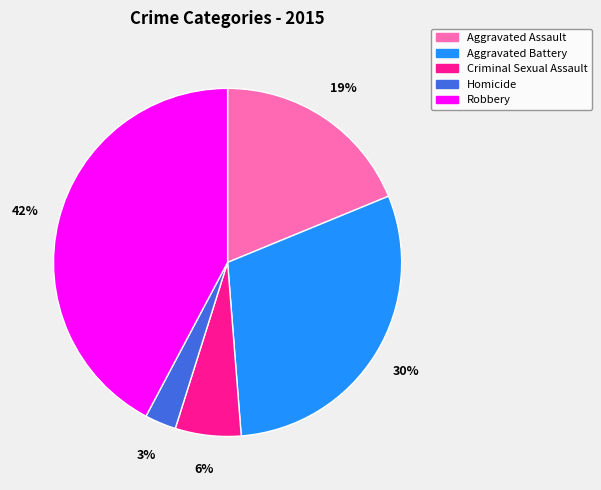

How many segments does this pie chart have?

5